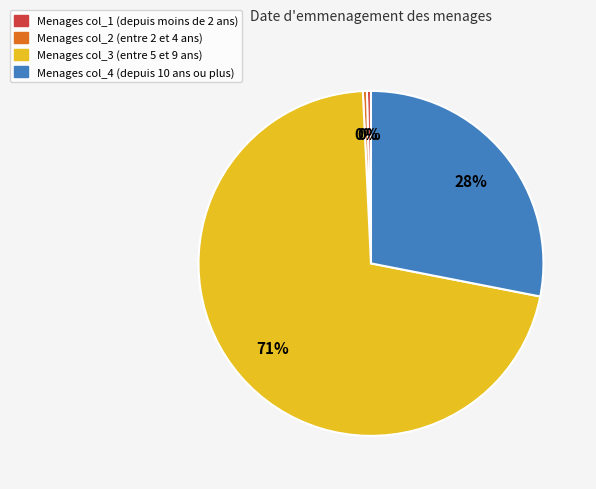

Which has a higher value, Menages col_1 (depuis moins de 2 ans) or Menages col_4 (depuis 10 ans ou plus)?

Menages col_4 (depuis 10 ans ou plus)